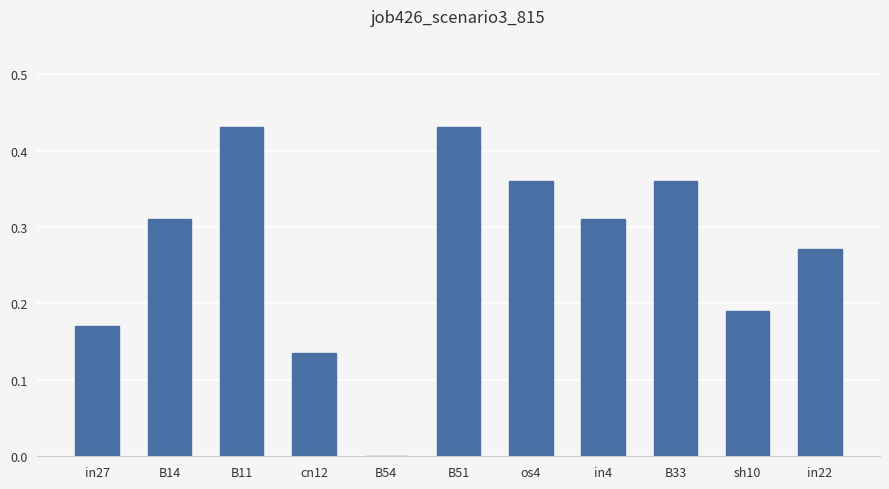

What is the sum of all values?

3.0